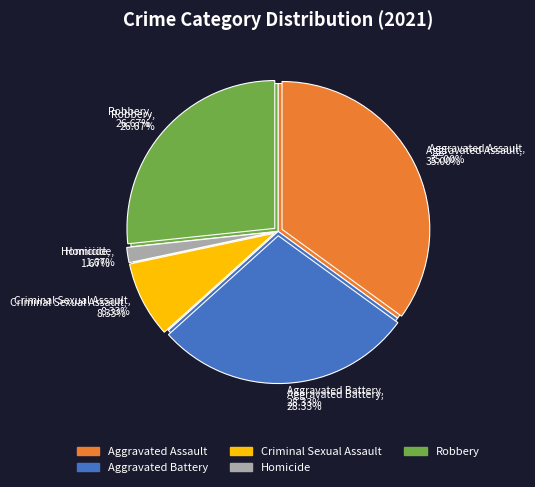

Is it true that Aggravated Assault is 48% of the pie?

False